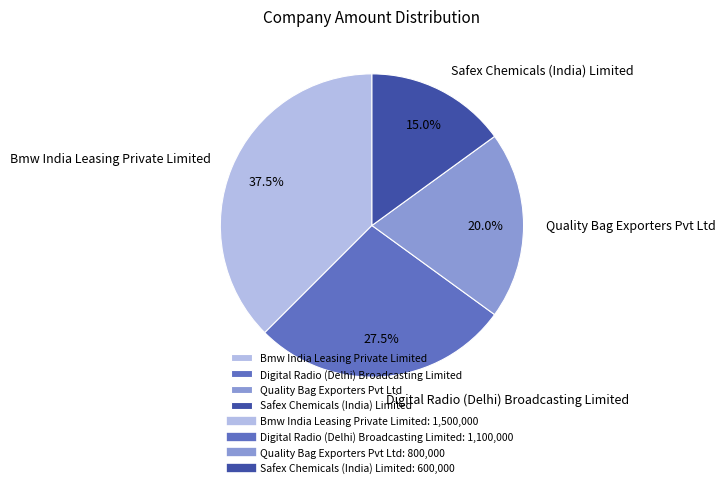

To the nearest percent, what is the average slice percentage?

25%